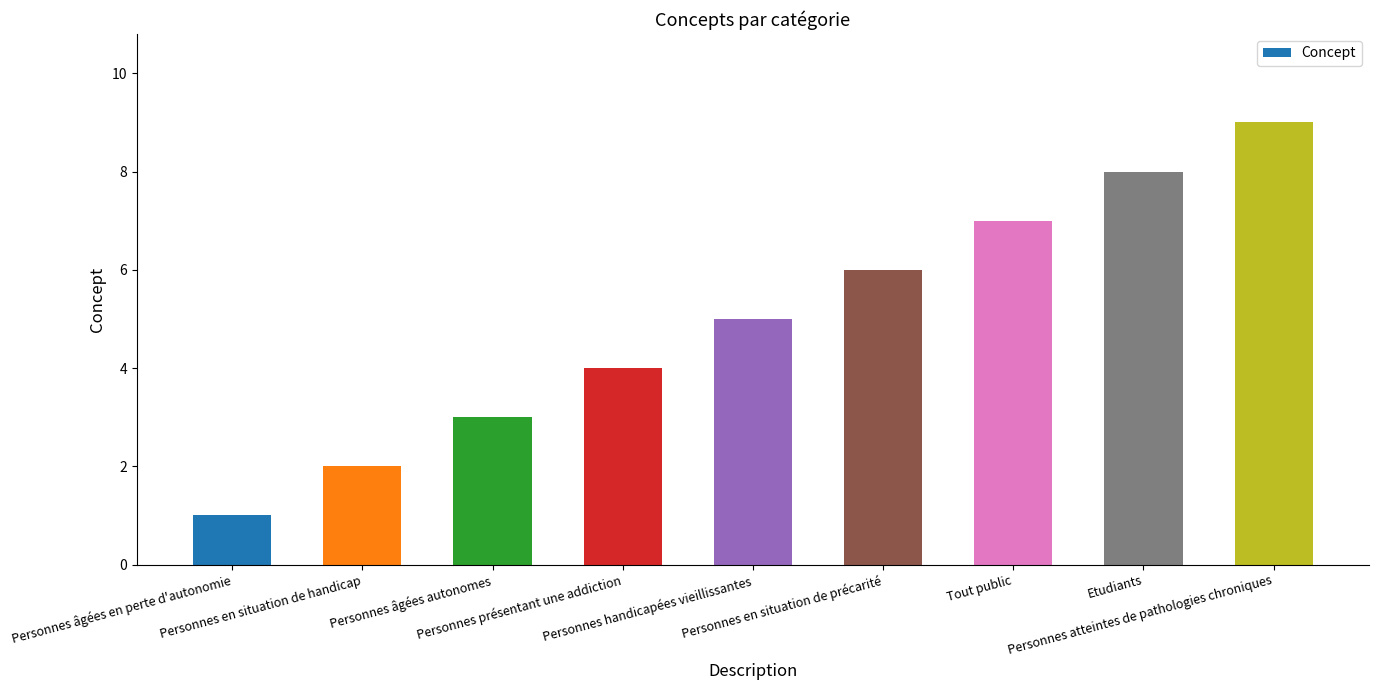

What is the sum of the values at Personnes atteintes de pathologies chroniques and Personnes handicapées vieillissantes?

14